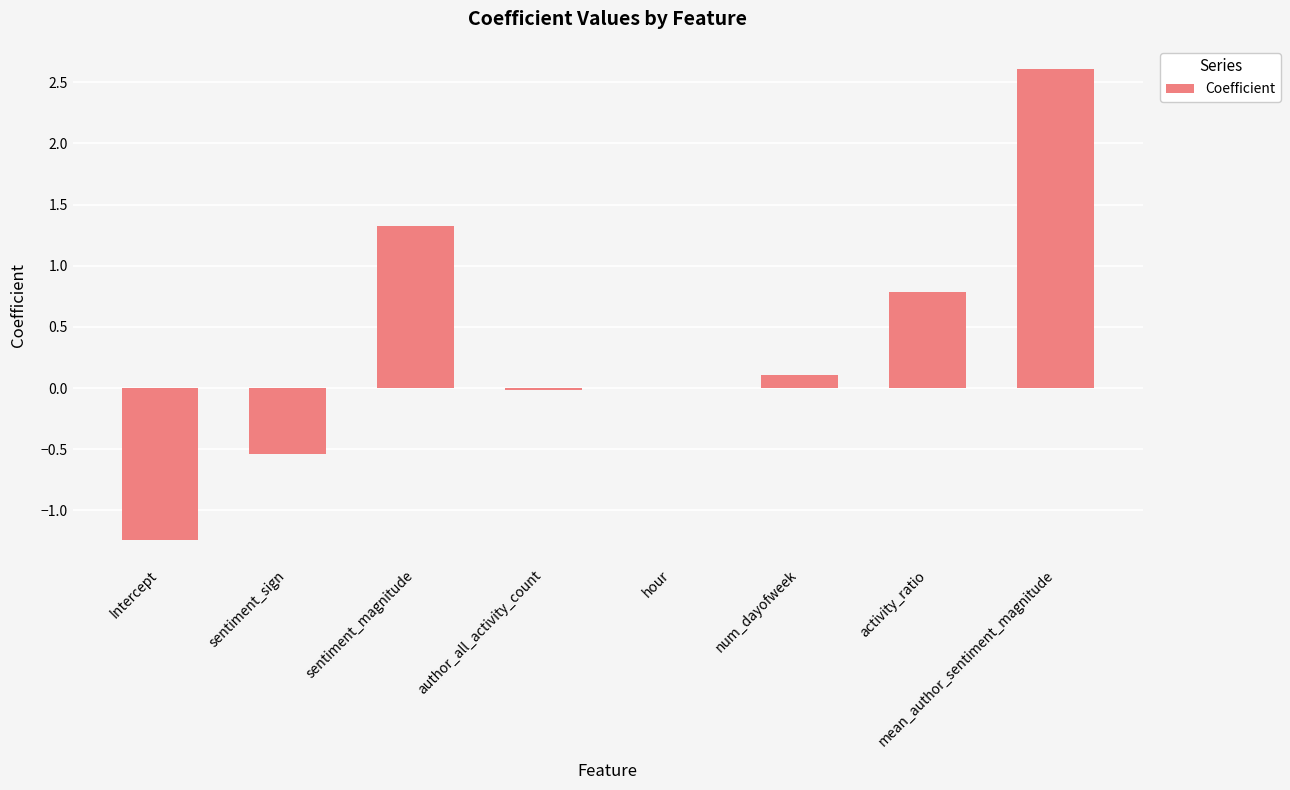

What is the change in value from author_all_activity_count to activity_ratio?

+0.8